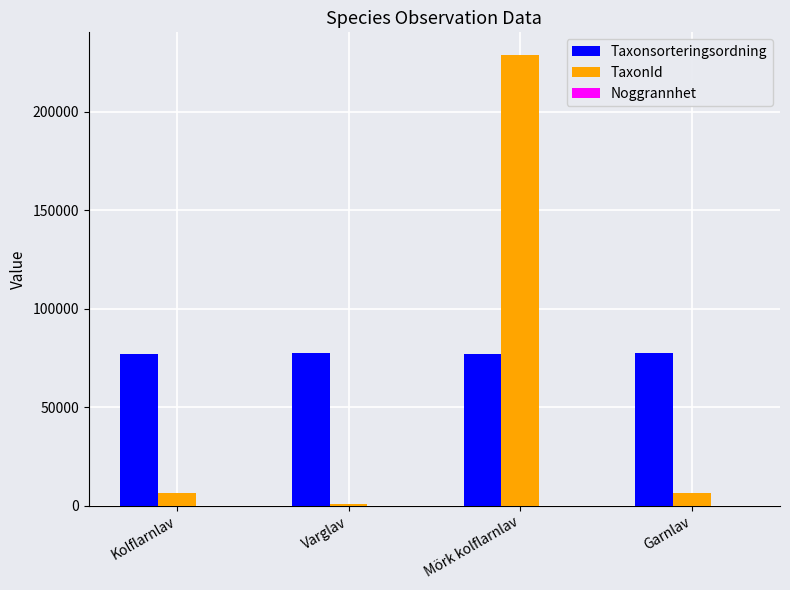

How many distinct data groups are displayed?

3